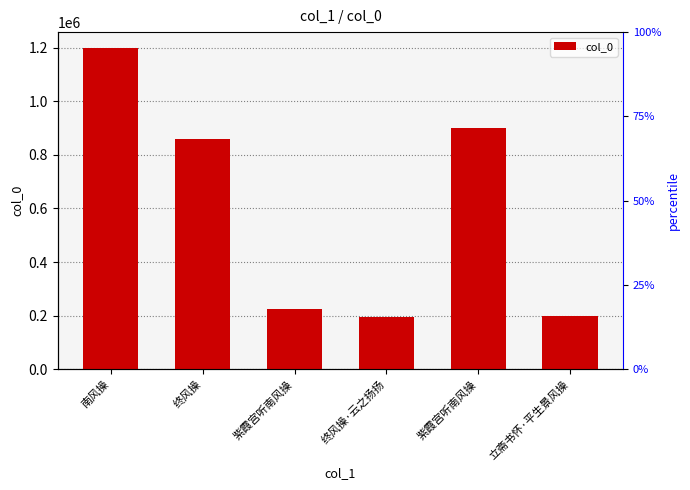

Reading left to right, extract all data points from this chart.

南风操=1197935	终风操=857325	紫霞宫听南风操=224184	终风操·云之扬扬=195616	紫霞宫听南风操=901130	立斋书怀·平生景风操=197523